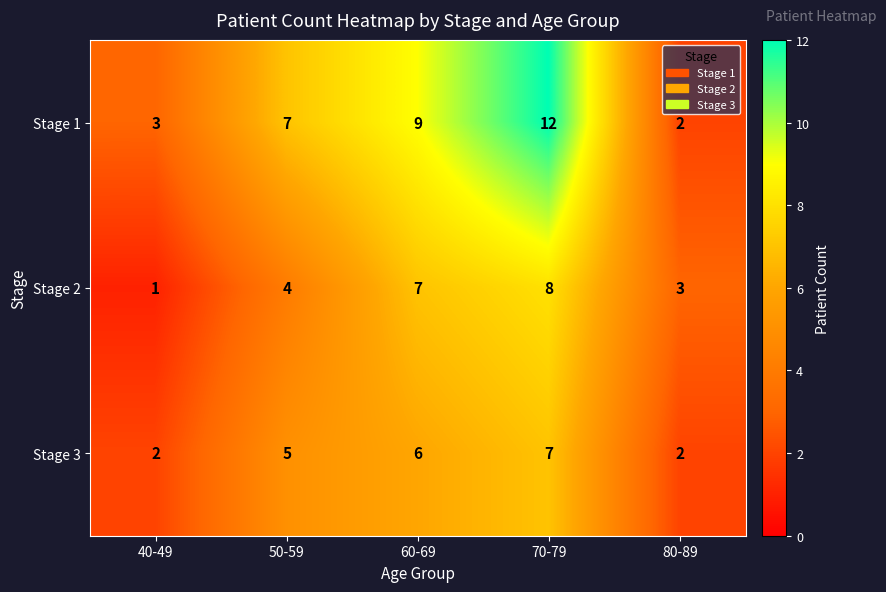

How many values in the Stage 1 series are below 7?

2